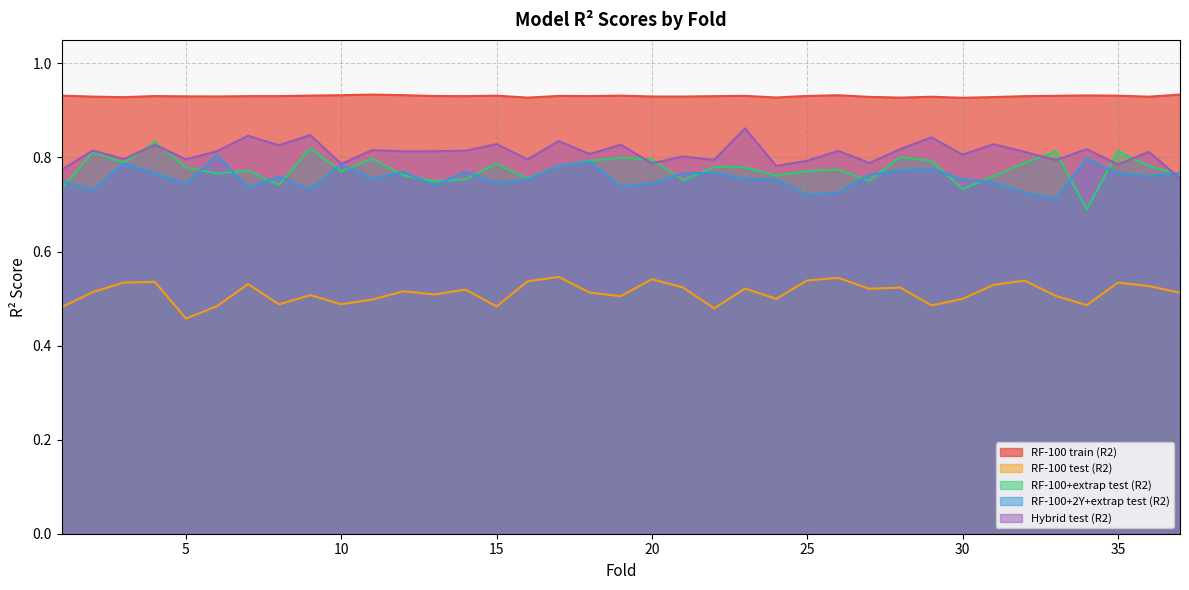

True or false: RF-100 train (R2) and RF-100+2Y+extrap test (R2) intersect in this chart.

False